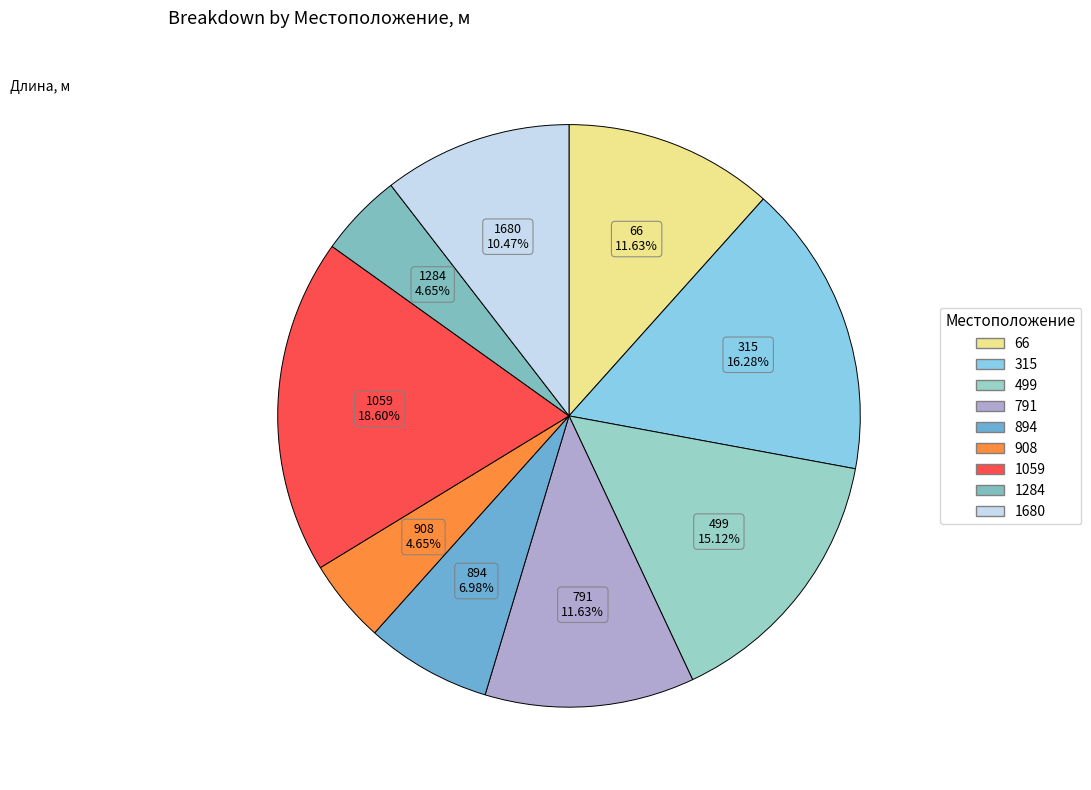

To the nearest percent, what is the combined percentage of 499 and 908?

20%